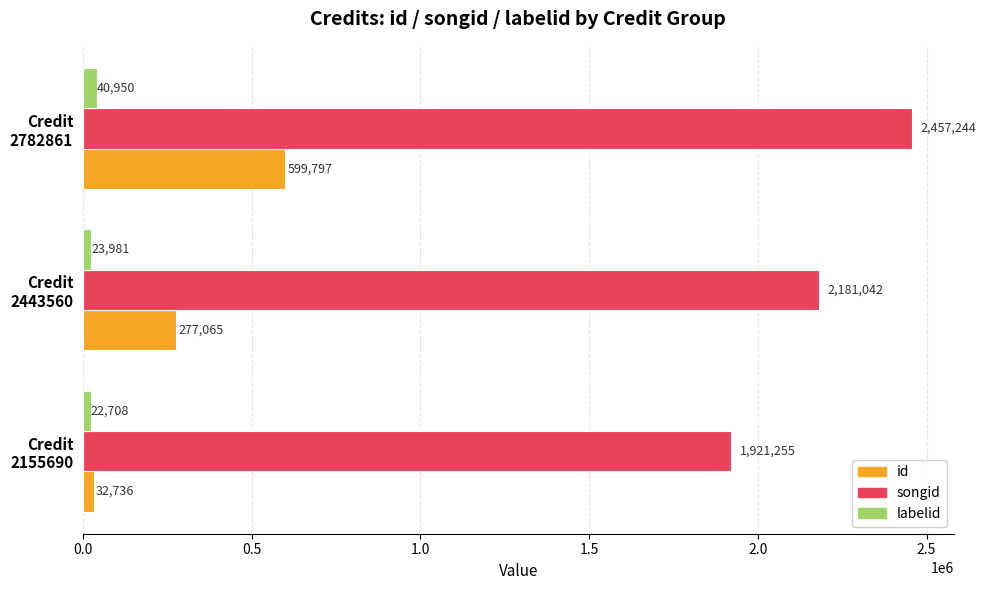

What is the greatest value displayed?

2457244